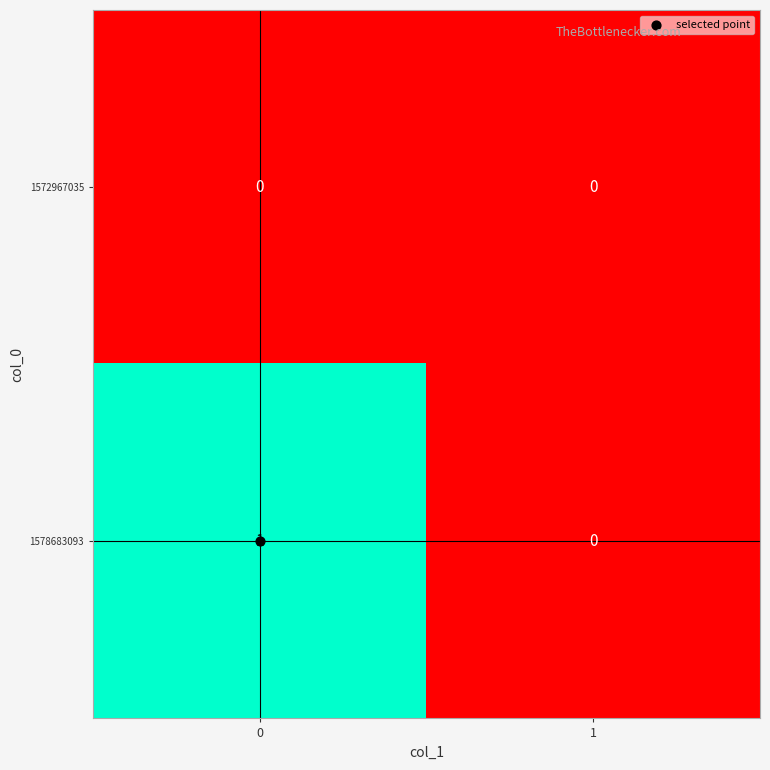

True or false: 1578683093 has a value of 1 at 0.

True